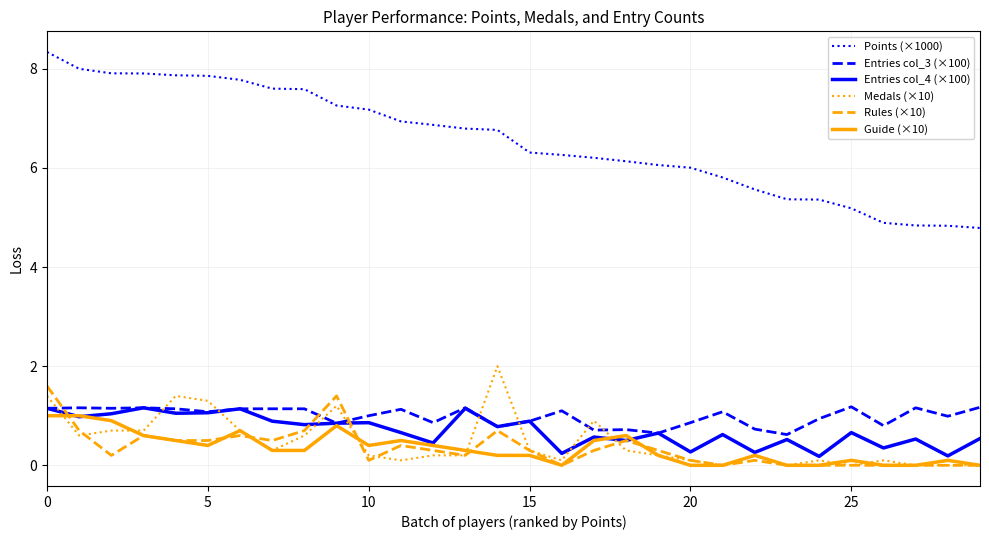

Which series has the largest total across all categories?

Points (×1000)